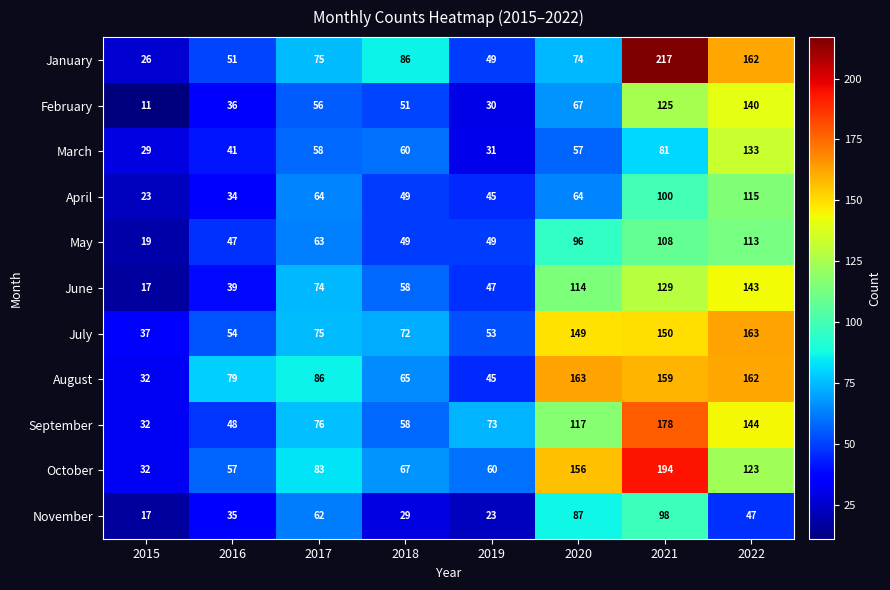

What is the sum of all July values?

753